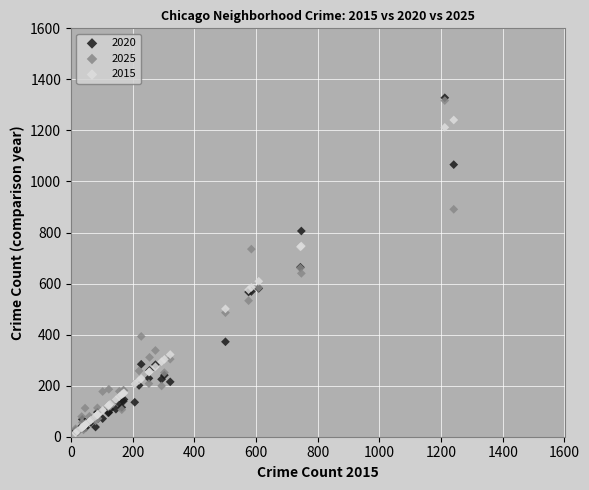

What are all the series names shown in the legend?

2020, 2025, 2015